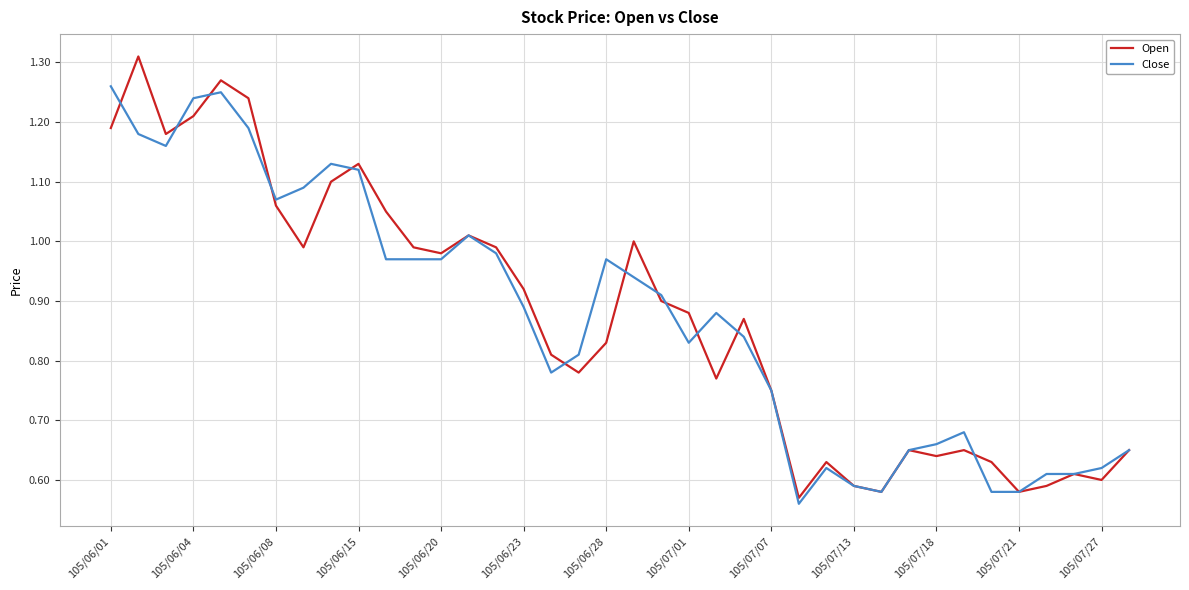

List the series in order of their peak value, lowest first.

Close, Open